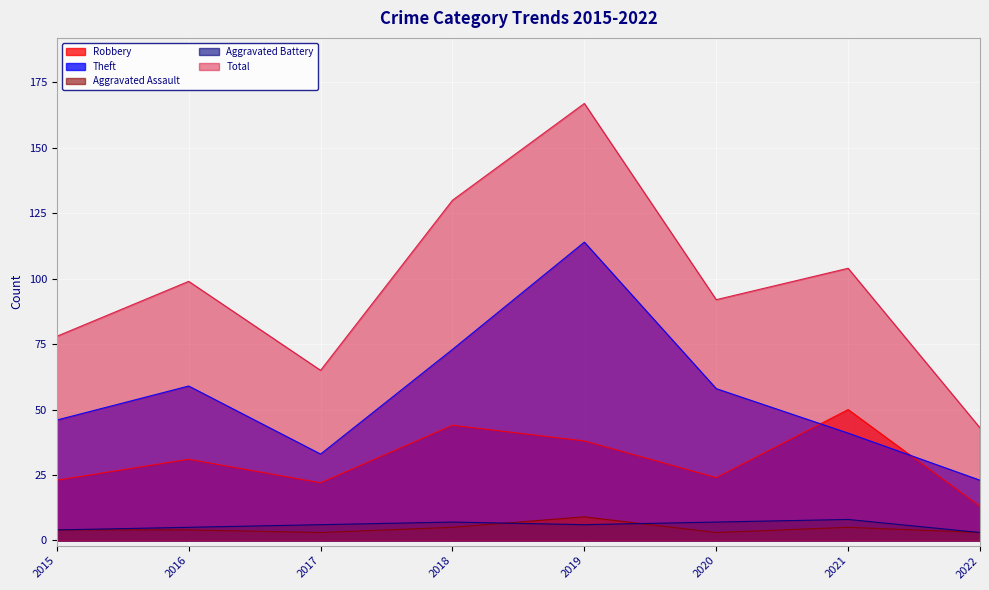

What is the sum of all Total values?

778